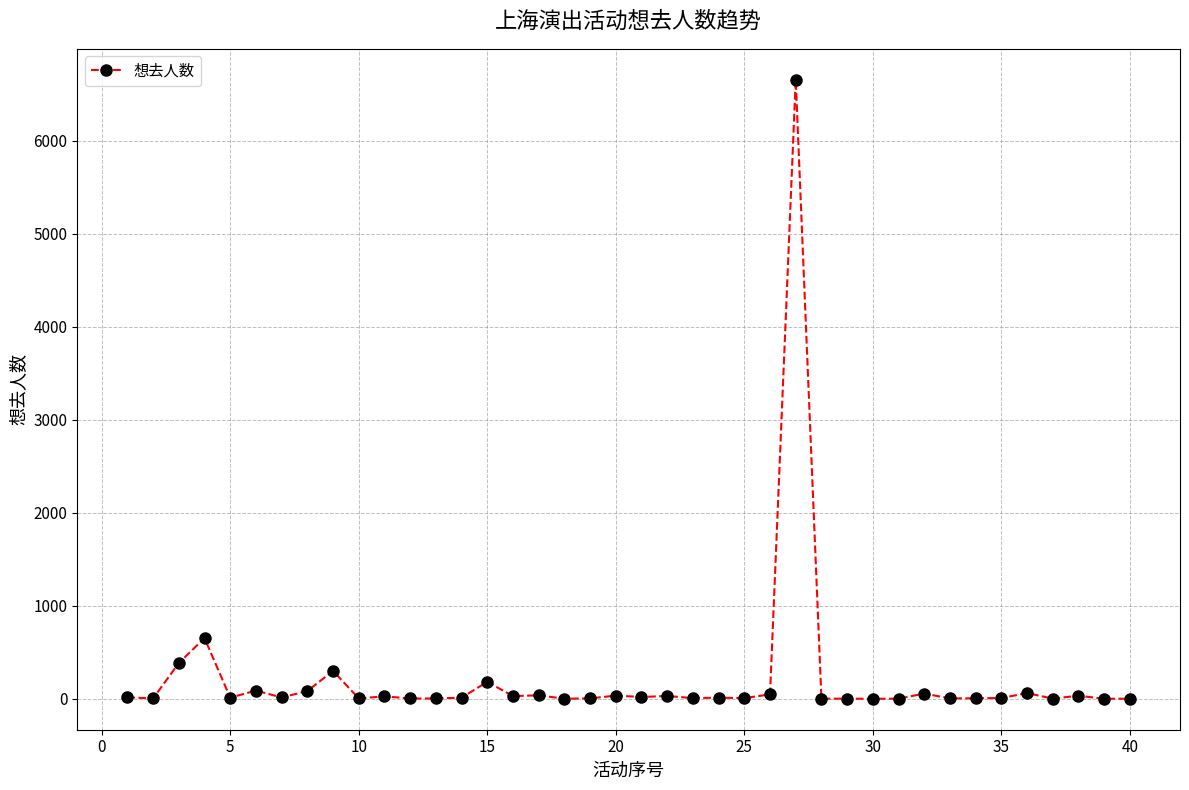

What is the maximum value shown in the chart?

6658